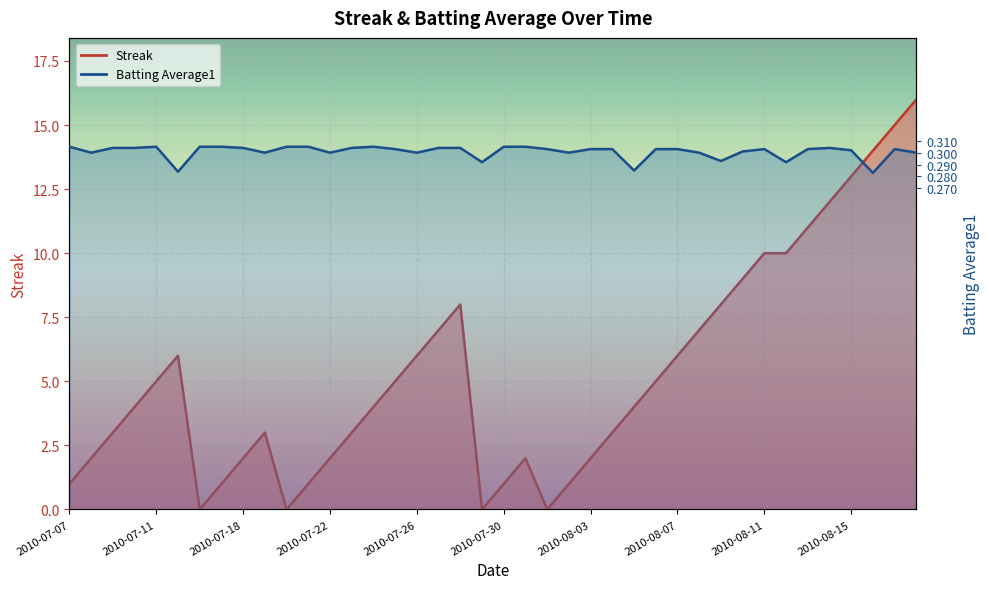

What is the label of the 23rd point from the left?

2010-08-01